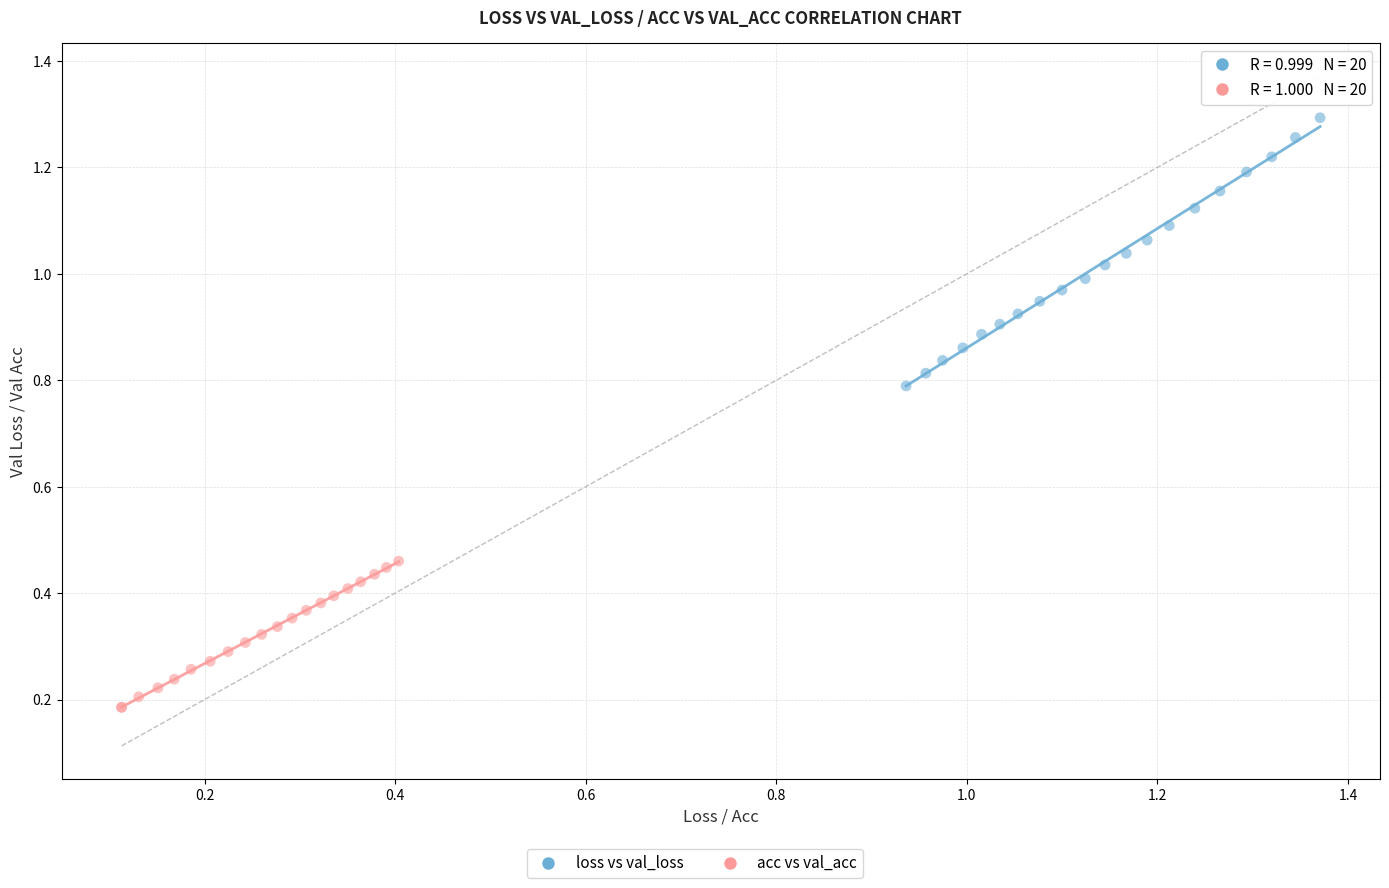

Which series has the largest Y range (max minus min)?

loss vs val_loss